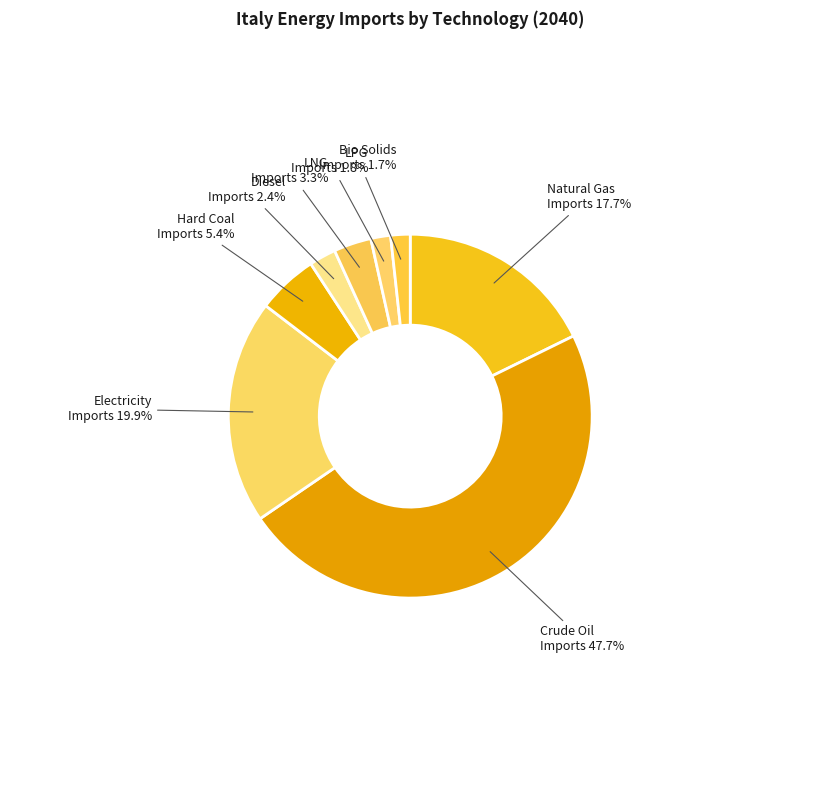

How many segments does this pie chart have?

8